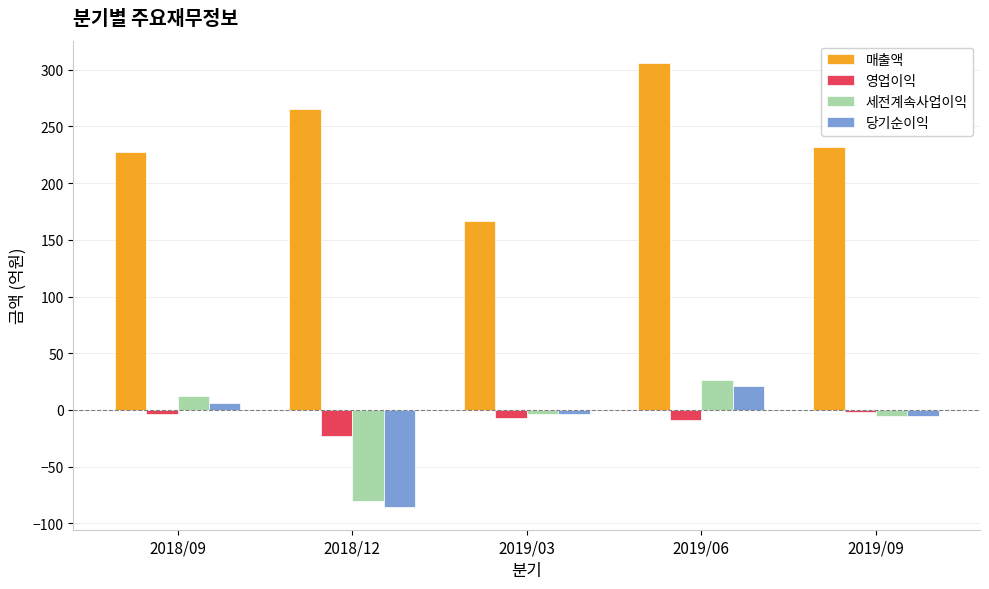

What is the difference between the 매출액 values at 2019/06 and 2018/09?

79